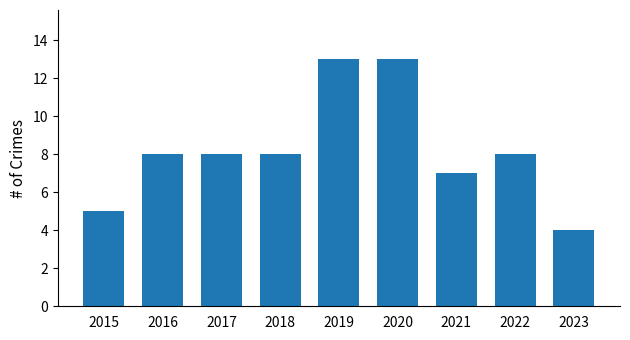

What is the maximum value shown in the chart?

13